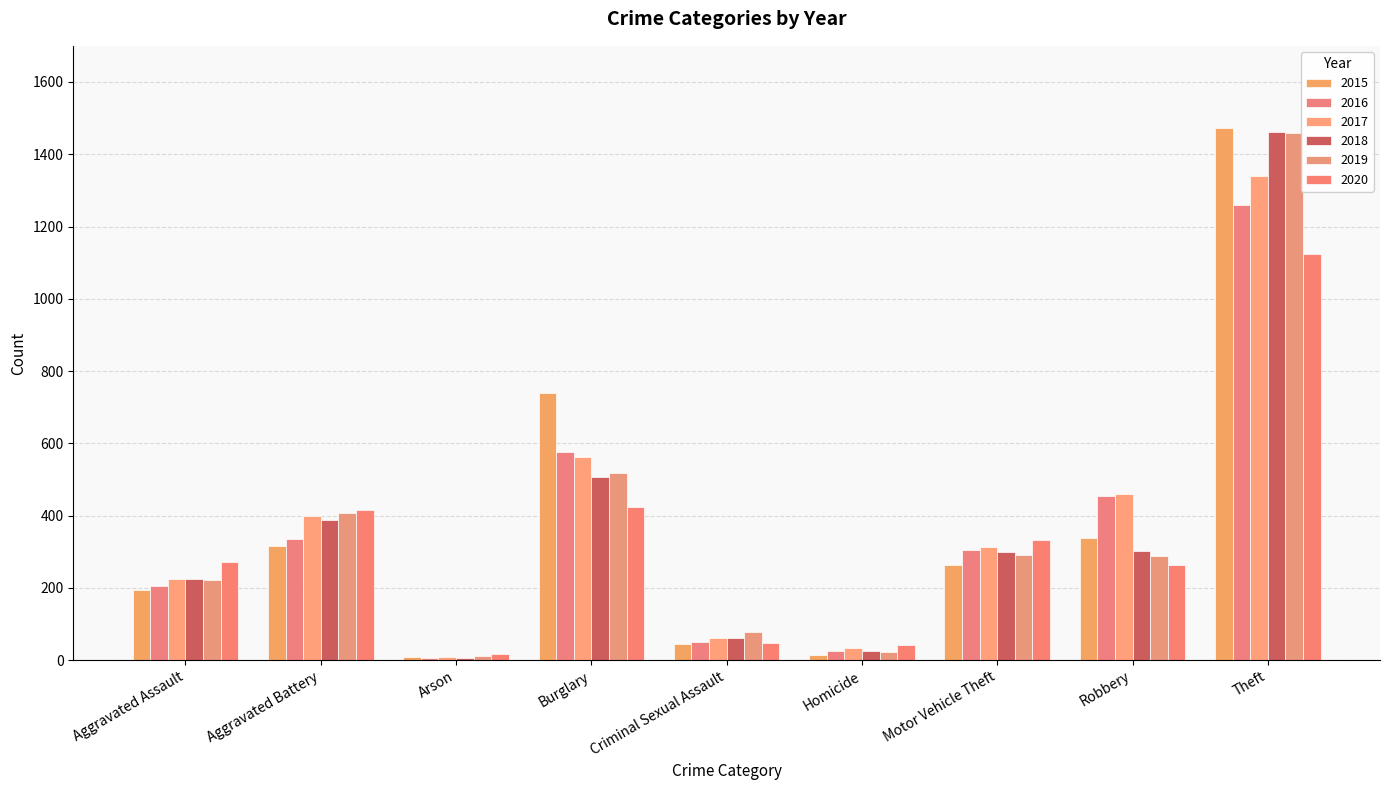

What is the difference between the maximum and minimum values in the 2017 series?

1329